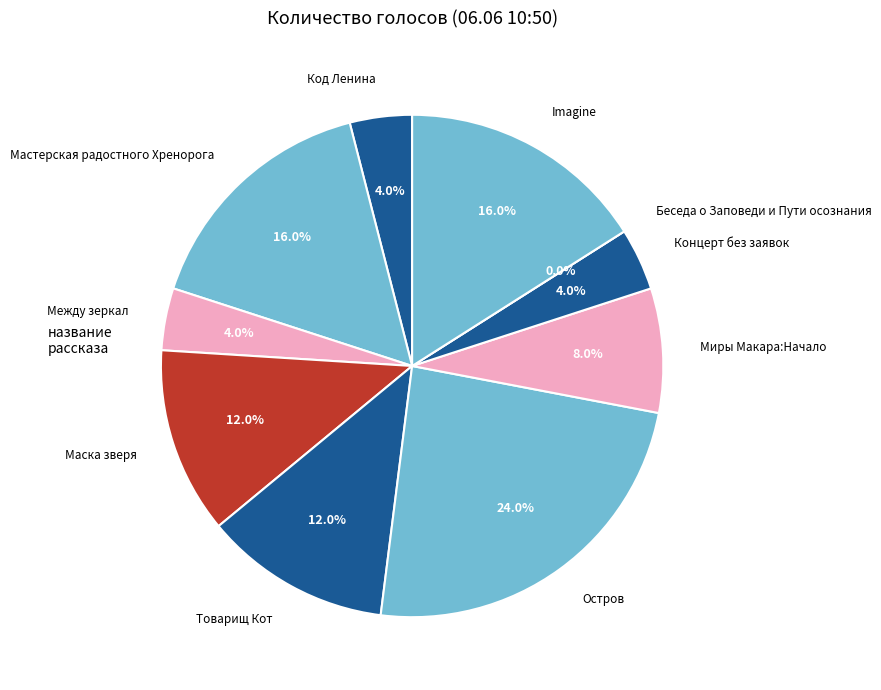

Is there any slice that represents more than half of the pie?

No